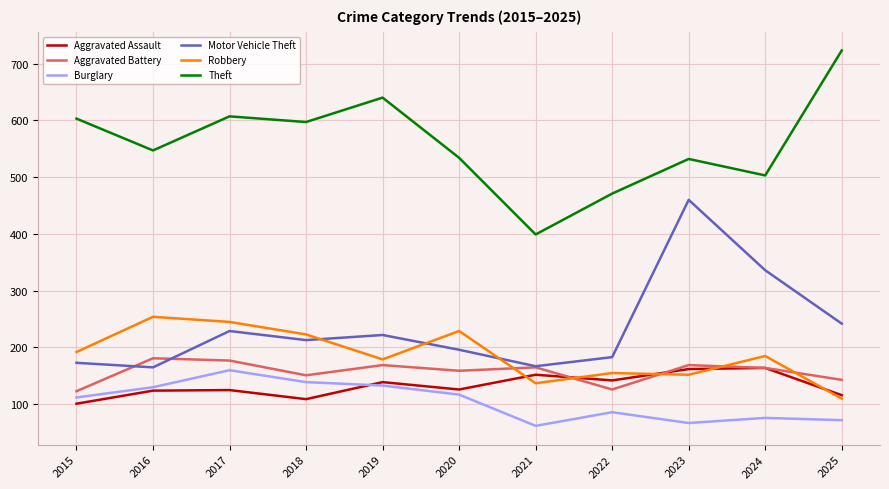

What is the maximum value for Robbery?

254